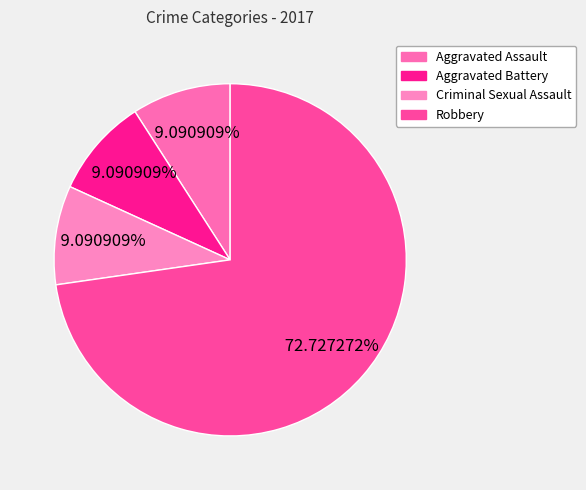

Approximately how many times larger is the value at Criminal Sexual Assault compared to Aggravated Battery?

1.0